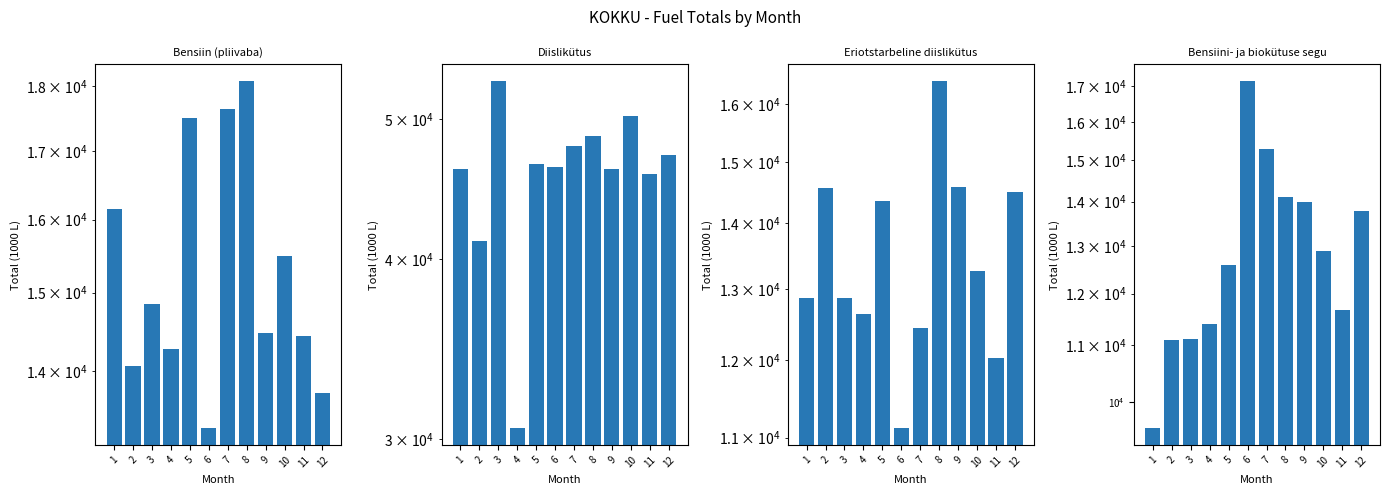

Read the Diislikütus value at 6.

46304.4